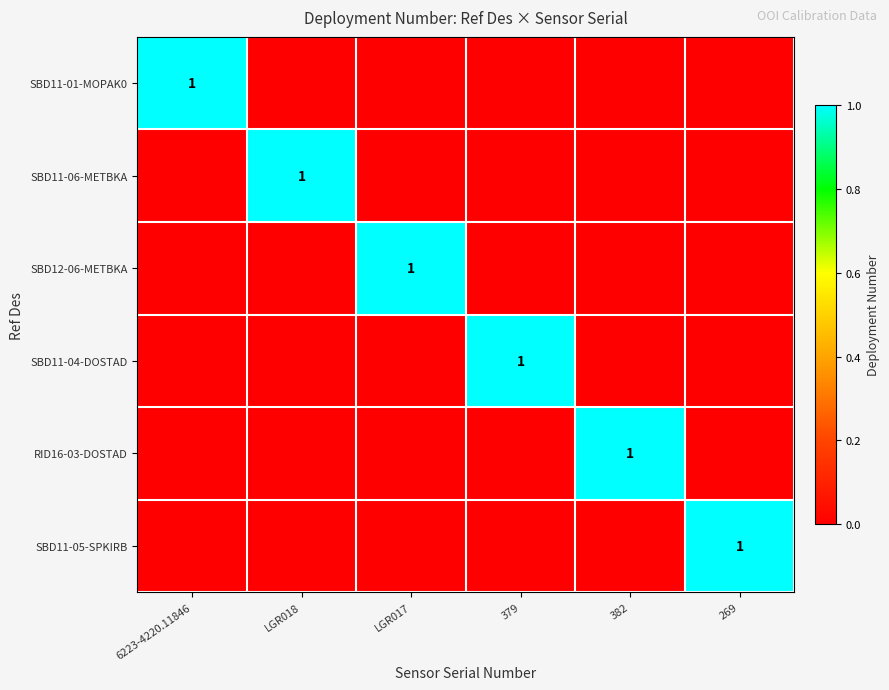

Is it true that RID16-03-DOSTAD equals 1 at 382?

True